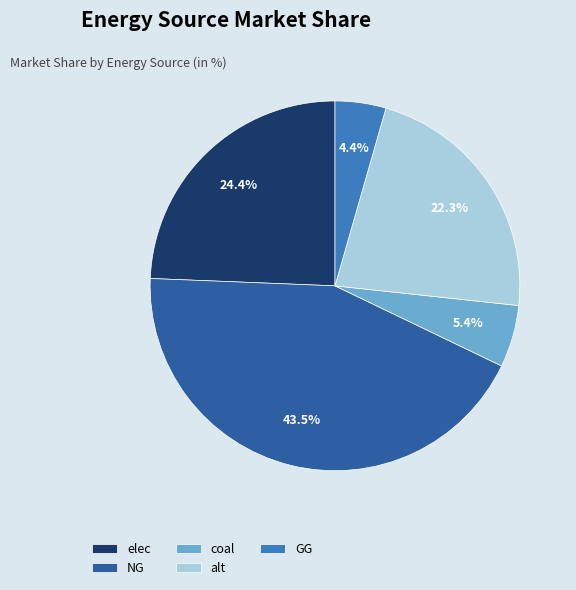

To the nearest percent, what is the difference between the elec and coal slice percentages?

19%